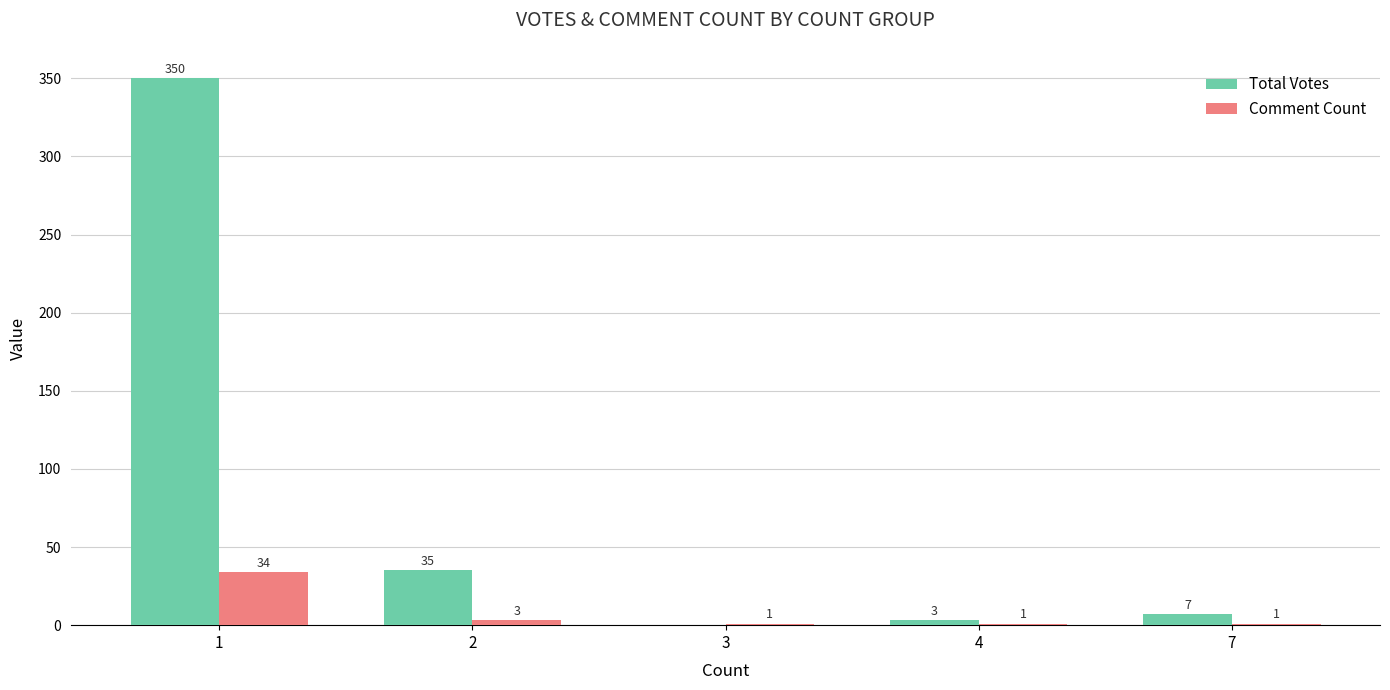

What is the greatest value displayed?

350